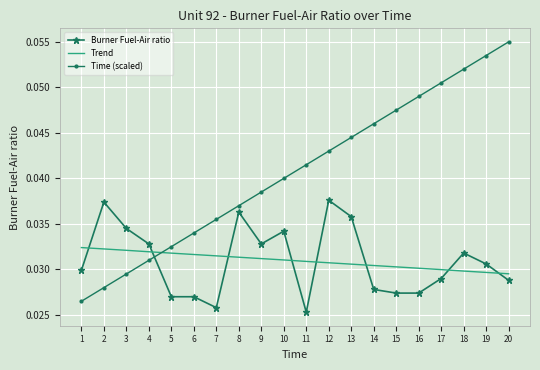

Is it true that Time (scaled) equals 0.1 at 14?

False